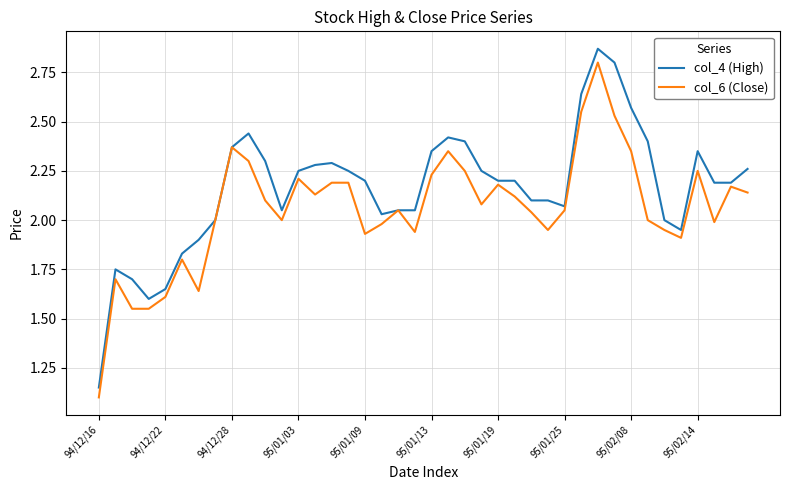

Rank the series by their average value, from lowest to highest.

col_6 (Close), col_4 (High)